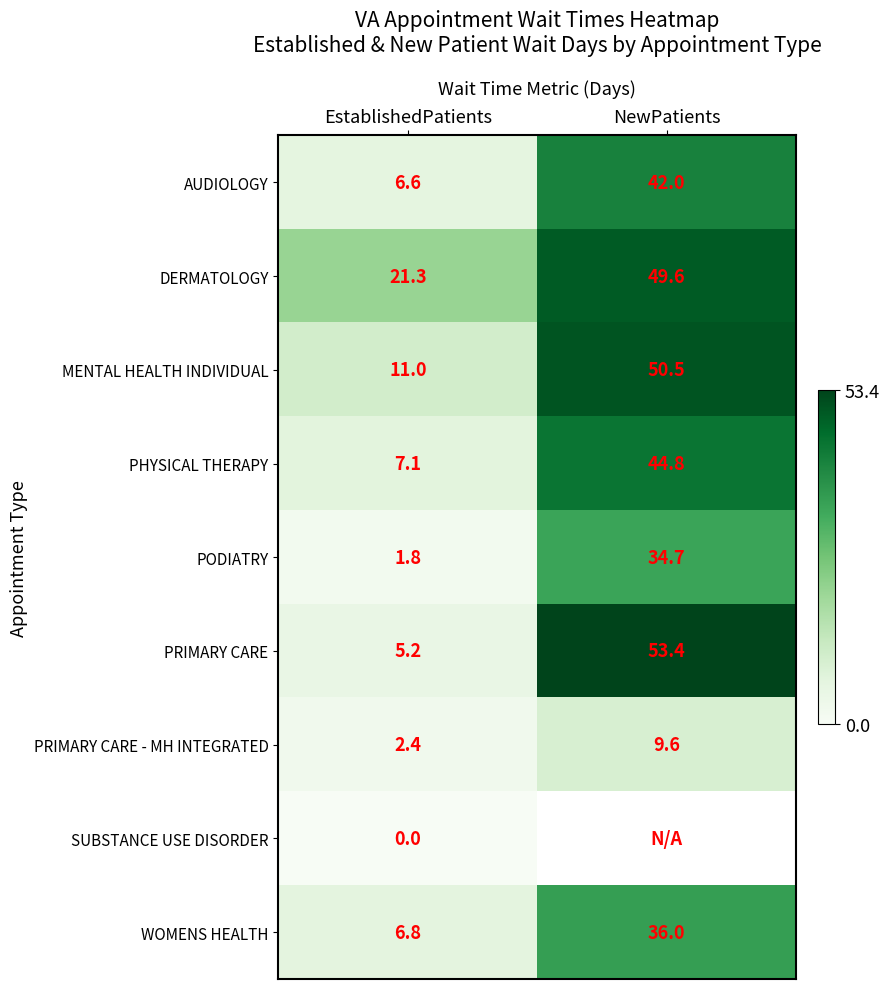

Read the PHYSICAL THERAPY value at NewPatients.

44.8